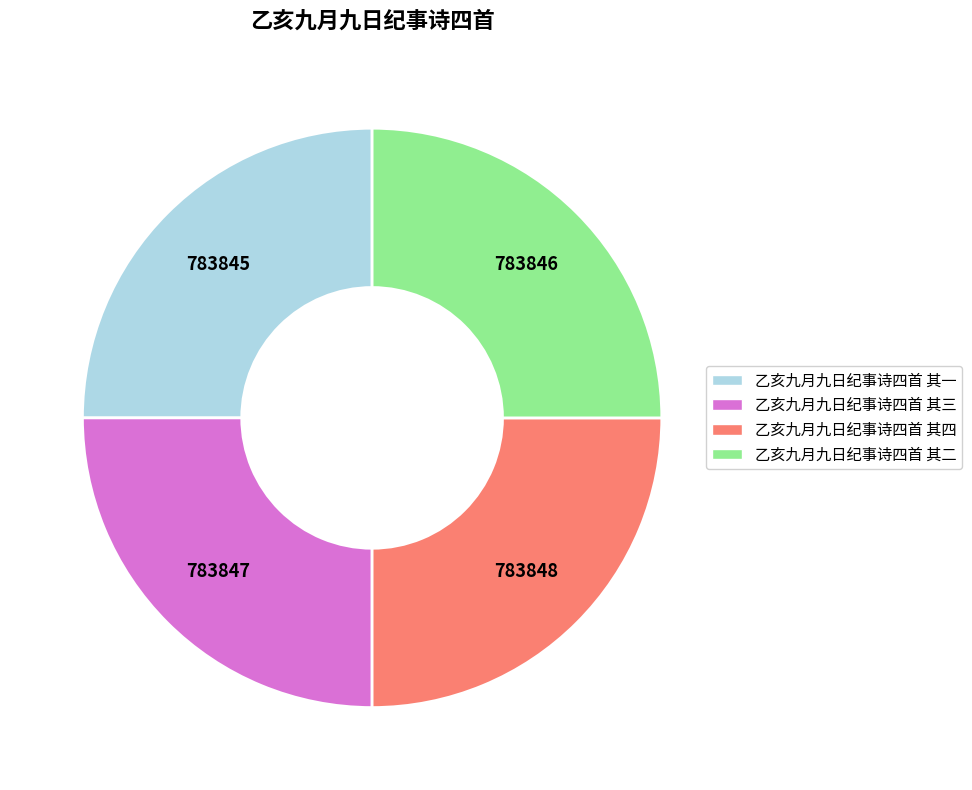

Approximately how many times larger is the value at 乙亥九月九日纪事诗四首 其二 compared to 乙亥九月九日纪事诗四首 其三?

1.0